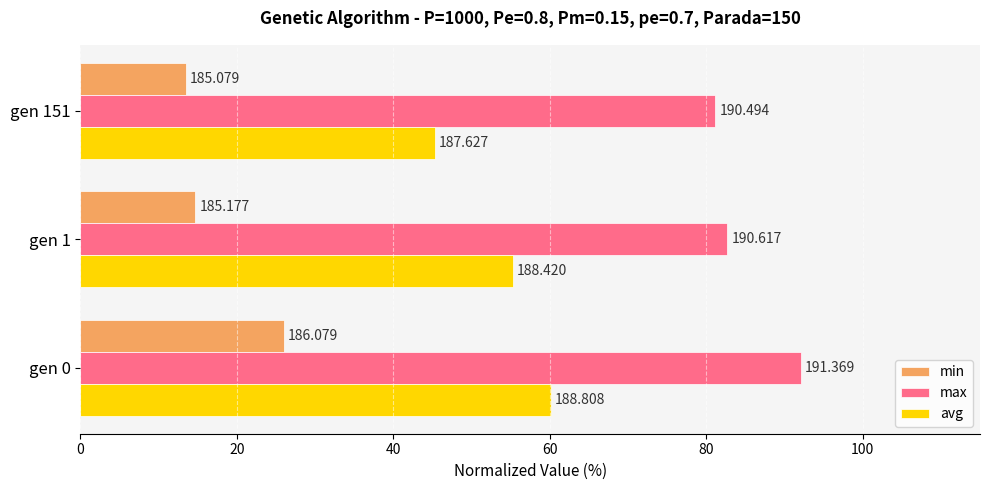

What are all the series names shown in the legend?

min, max, avg